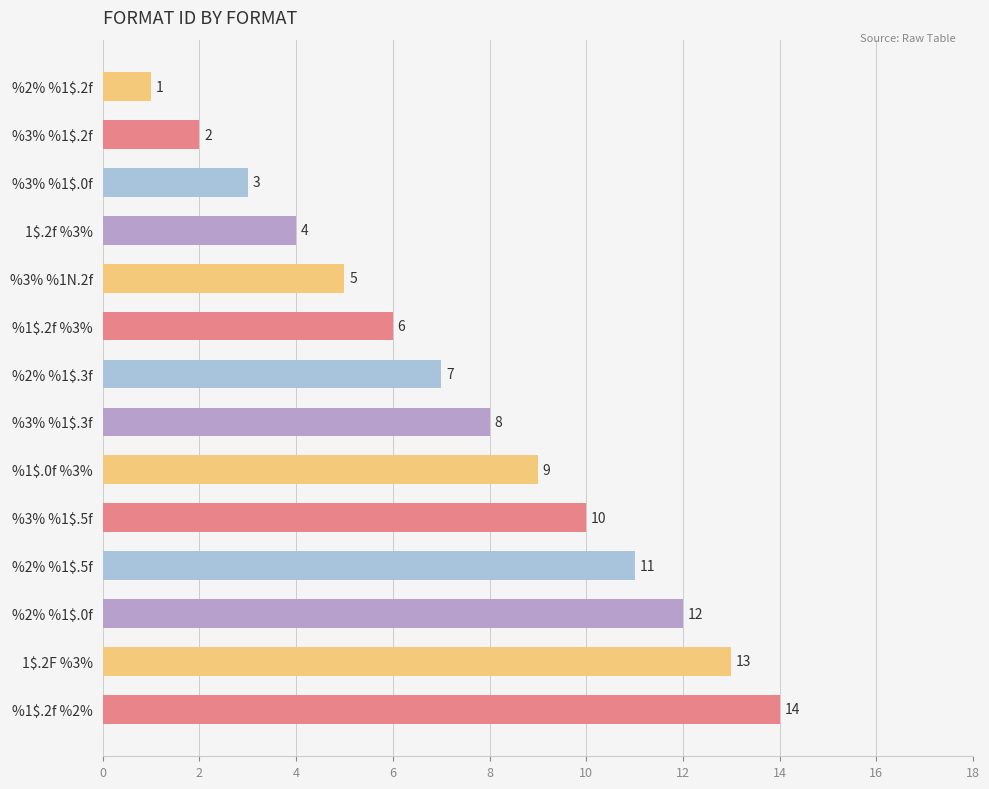

At which label is the value closest to 7?

%2% %1$.3f